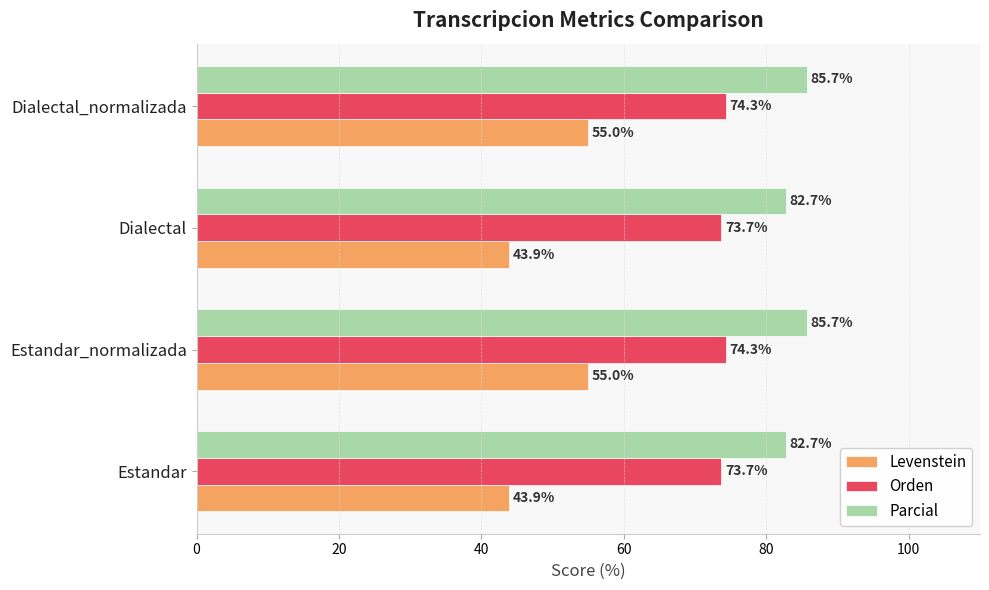

What is the difference between the maximum and minimum values in the Levenstein series?

11.1